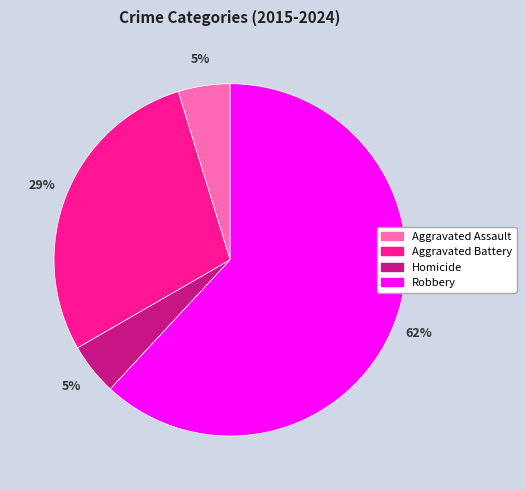

Is it true that Aggravated Assault is 5% of the pie?

True